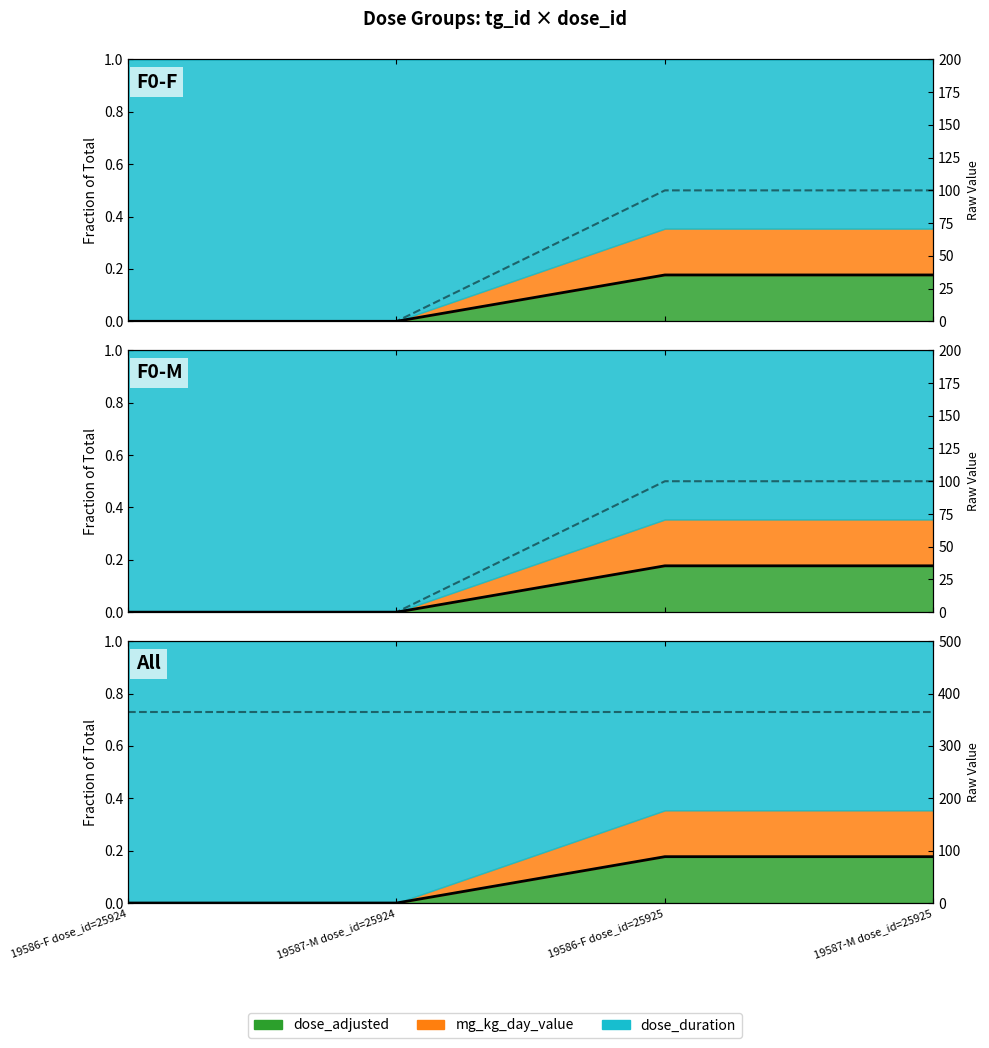

True or false: there are more than 1 points higher than both neighbors.

False